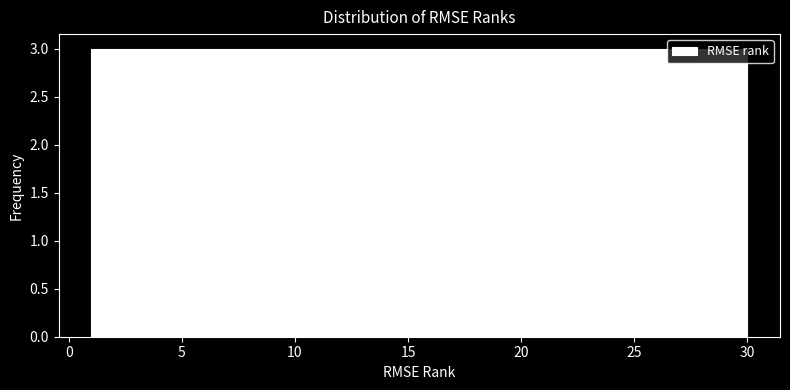

Reading left to right, transcribe this chart: for each bar, give the range it covers on the x-axis and its height. Neither the bar edges nor the heights are printed on the chart, so give them approximately, as read against the axes.

1.0 to 3.9: 3
3.9 to 6.8: 3
6.8 to 9.7: 3
9.7 to 12.6: 3
12.6 to 15.5: 3
15.5 to 18.4: 3
18.4 to 21.3: 3
21.3 to 24.2: 3
24.2 to 27.1: 3
27.1 to 30.0: 3